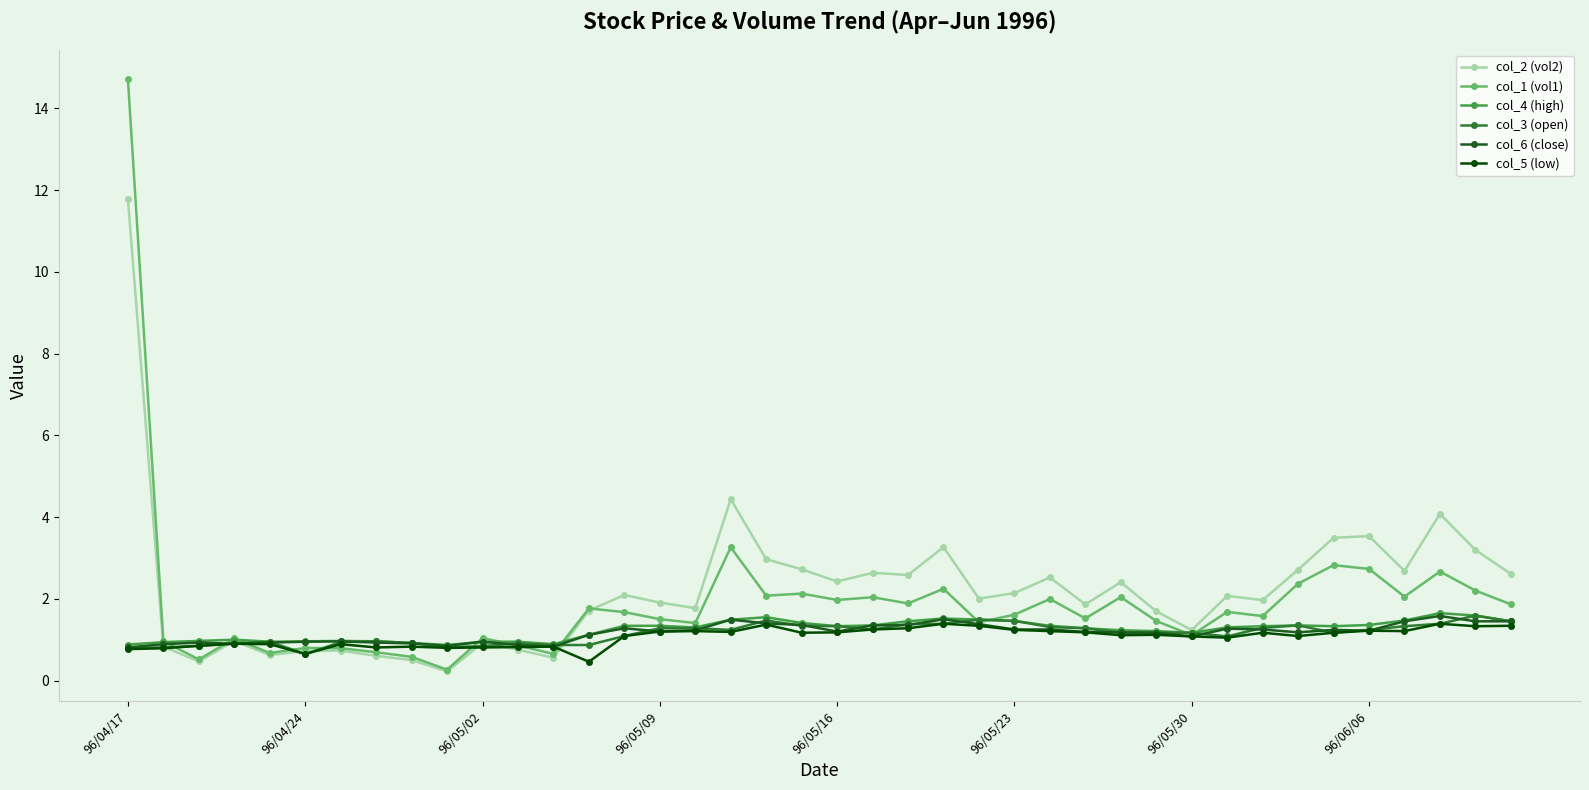

True or false: col_3 (open) has more than 2 interior local peaks.

True